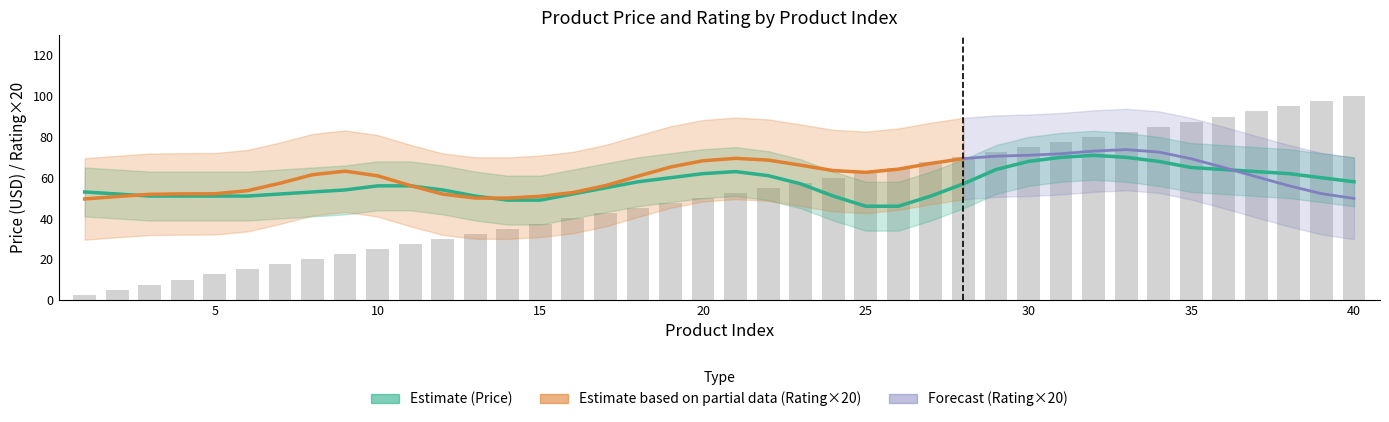

What is the average value of the Rating series?

3.0